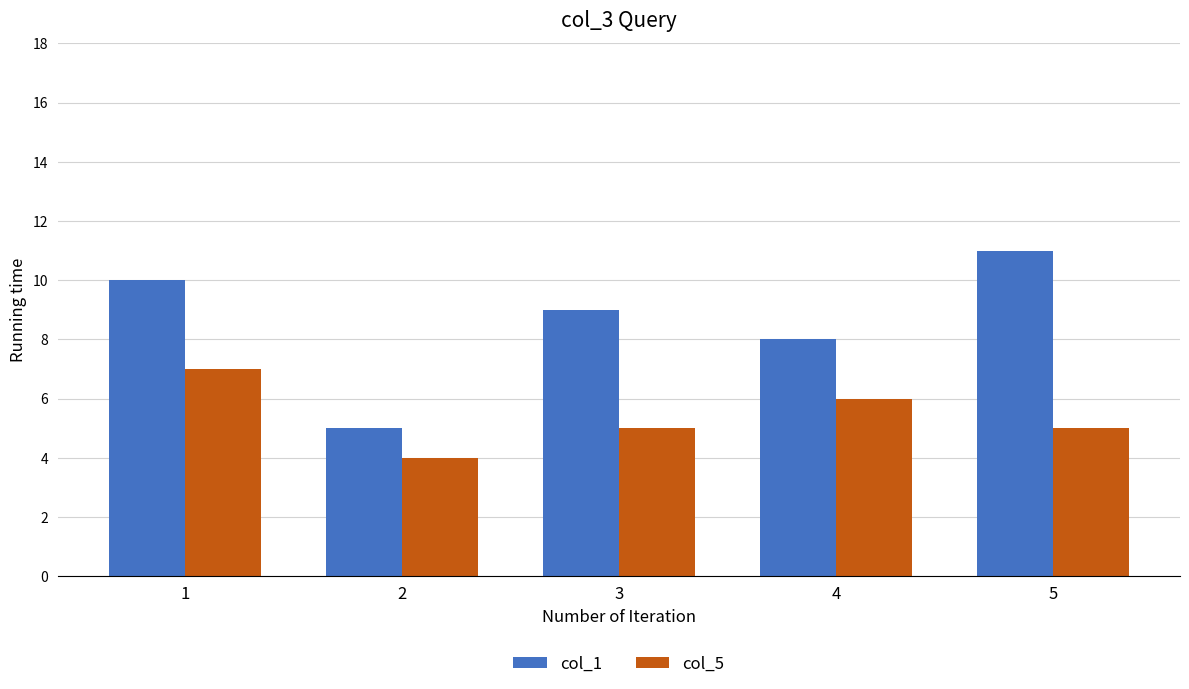

What is the value of the col_1 bar at the 1st from the left?

10